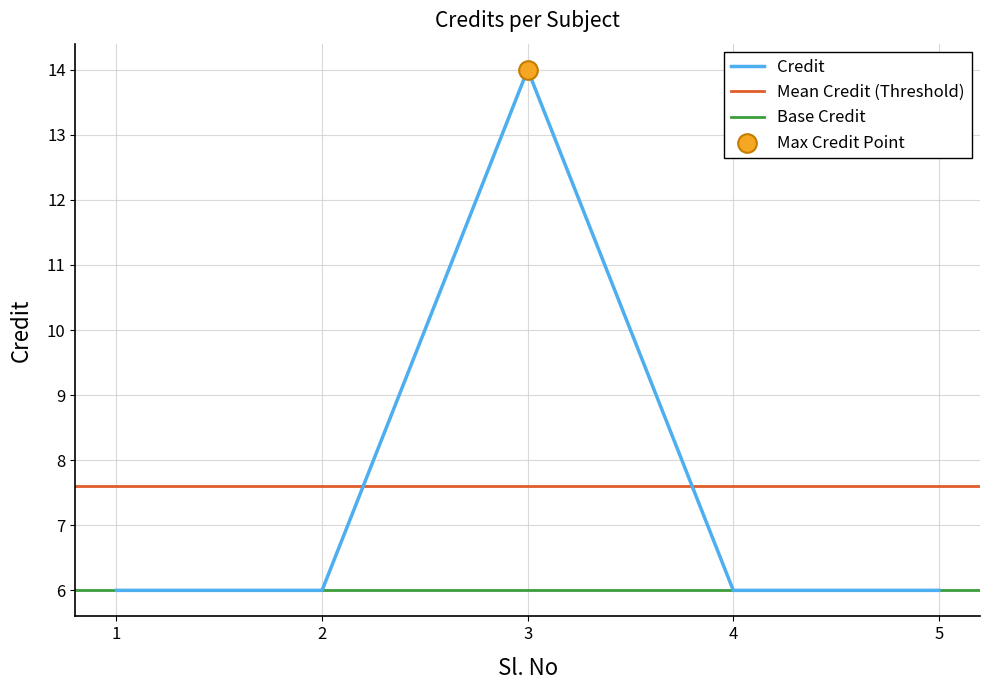

Which has a higher value, 1 or 5?

1